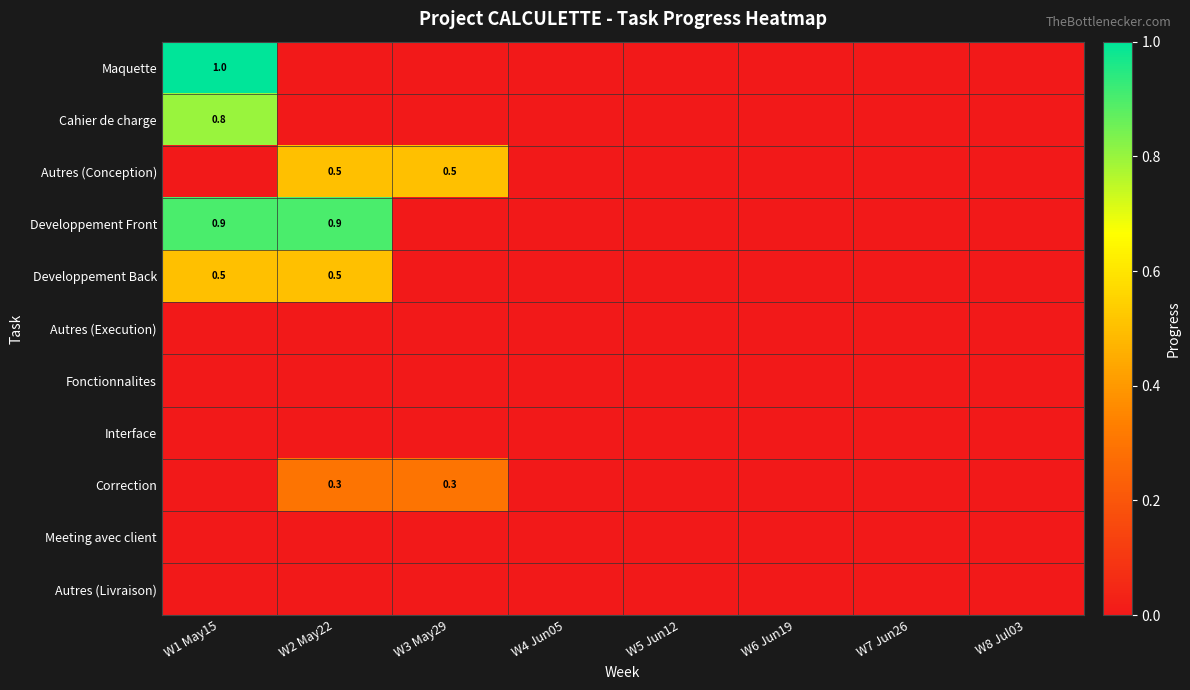

True or false: Developpement Front has a value of 0.9 at W2 May22.

True